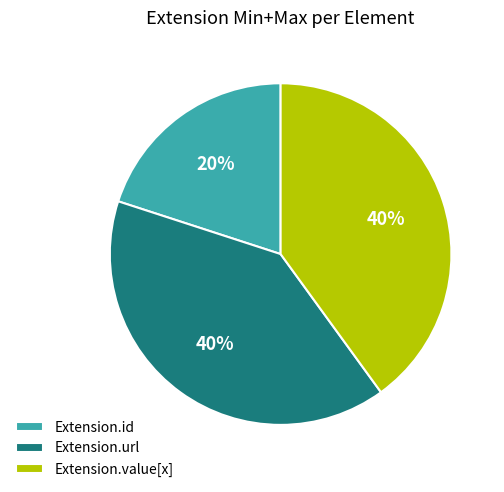

What is the smallest slice in the pie chart?

Extension.id